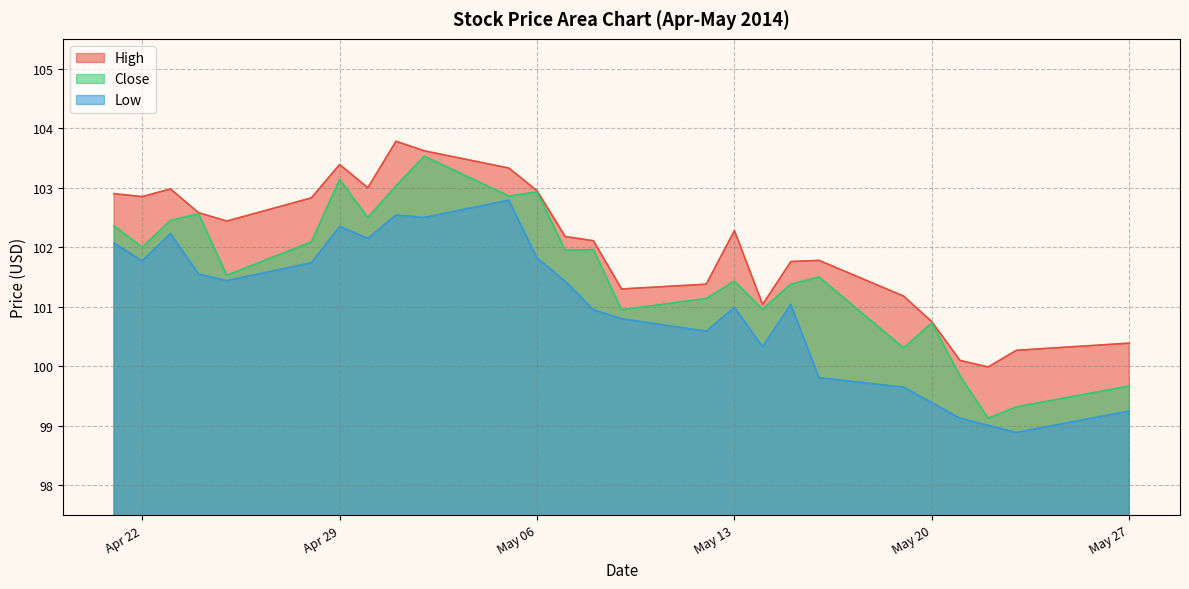

Reading right to left, extract all data points from this chart.

High: 100.4	100.3	100.0	100.1	100.8	101.2	101.8	101.8	101.0	102.3	101.4	101.3	102.1	102.2	103.0	103.3	103.6	103.8	103.0	103.4	102.8	102.4	102.6	103.0	102.8	102.9
Close: 99.7	99.3	99.1	99.8	100.7	100.3	101.5	101.4	101.0	101.4	101.1	101.0	102.0	102.0	102.9	102.9	103.5	103.0	102.5	103.1	102.1	101.5	102.6	102.5	102.0	102.4
Low: 99.2	98.9	99.0	99.1	99.4	99.7	99.8	101.0	100.3	101.0	100.6	100.8	101.0	101.4	101.8	102.8	102.5	102.5	102.2	102.3	101.7	101.4	101.5	102.2	101.8	102.1